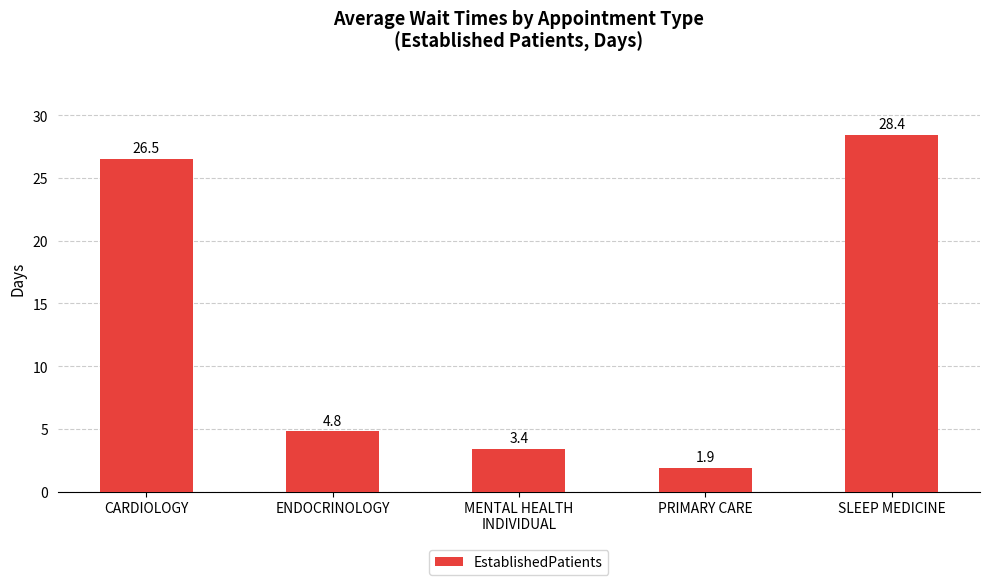

What is the ratio of the value at SLEEP MEDICINE to the value at MENTAL HEALTH
INDIVIDUAL?

8.4